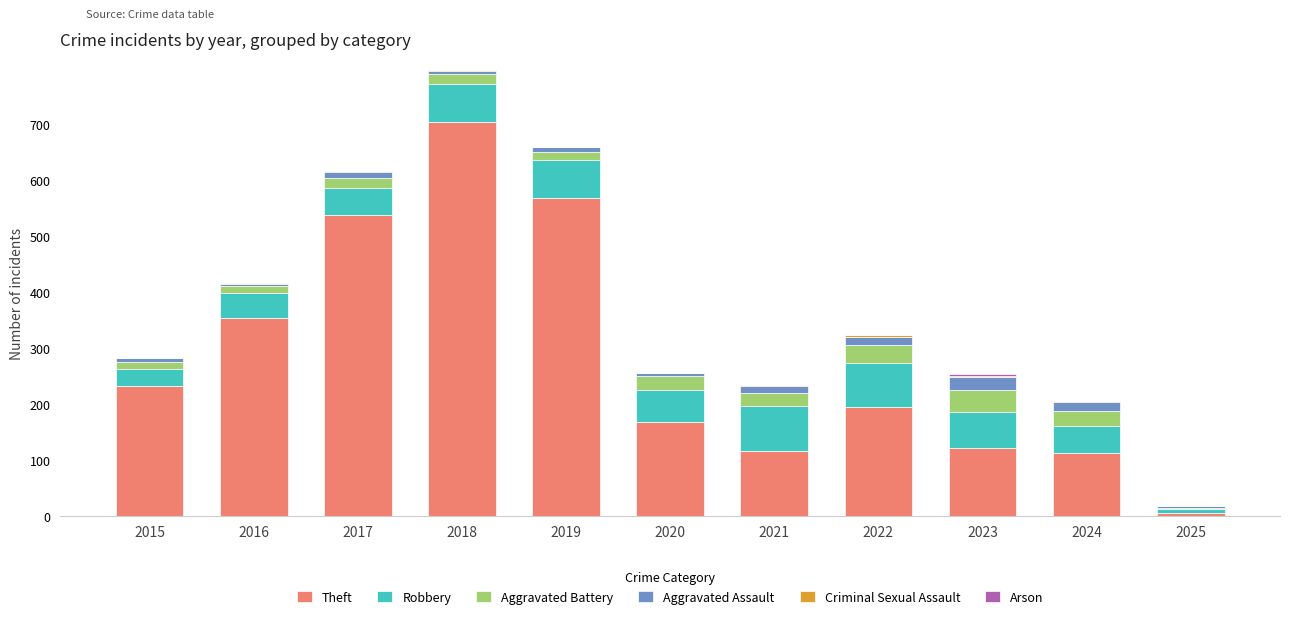

At which category is the sum across all series the highest?

2018